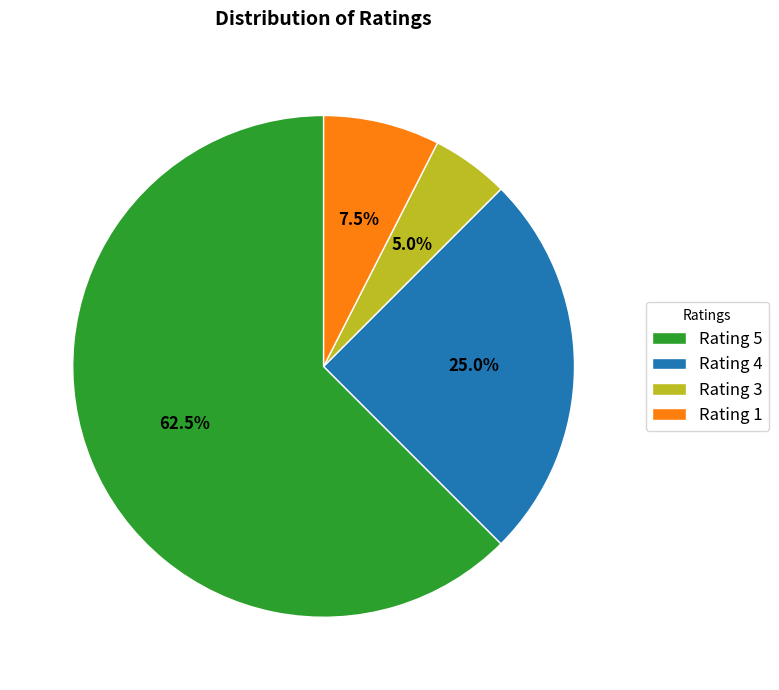

Rank the categories by value from highest to lowest.

Rating 5, Rating 4, Rating 1, Rating 3